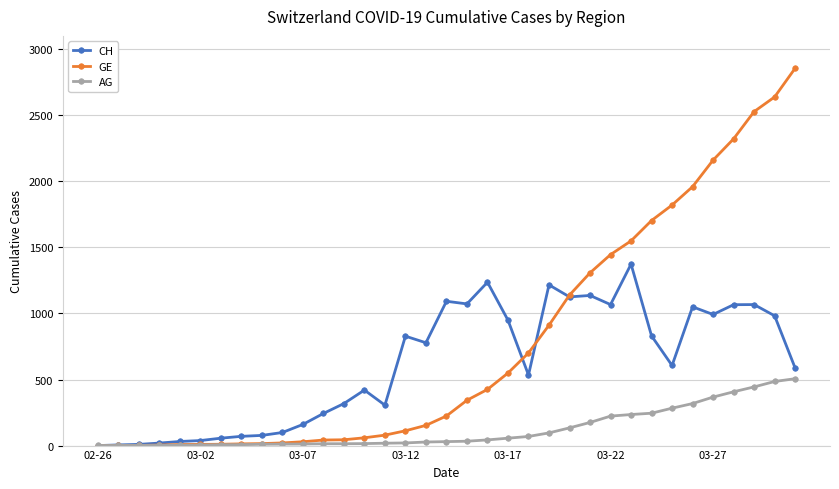

Count the number of categories in the chart.

35